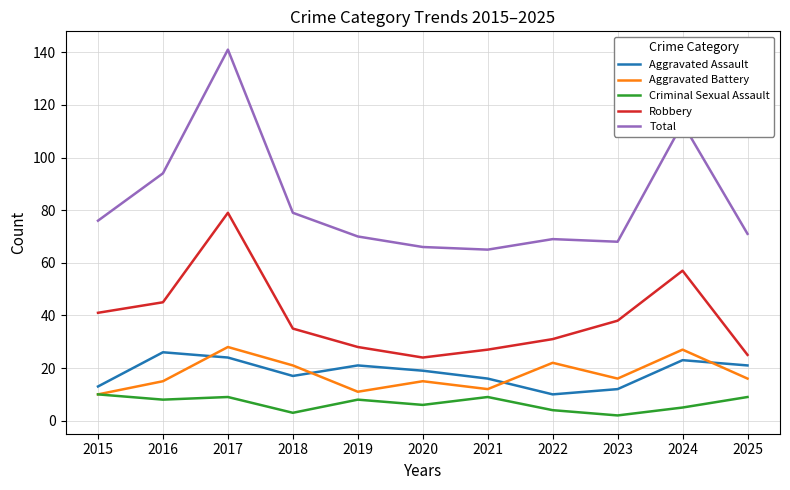

What is the greatest value displayed?

141